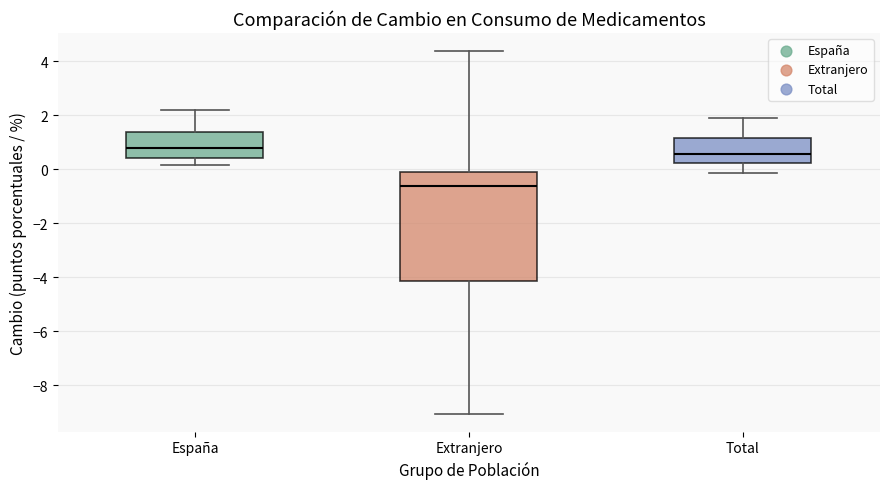

Where does the median line of the box for Extranjero sit on the y-axis? The values are not printed on the chart, so give them approximately, as read against the axis.

-0.6